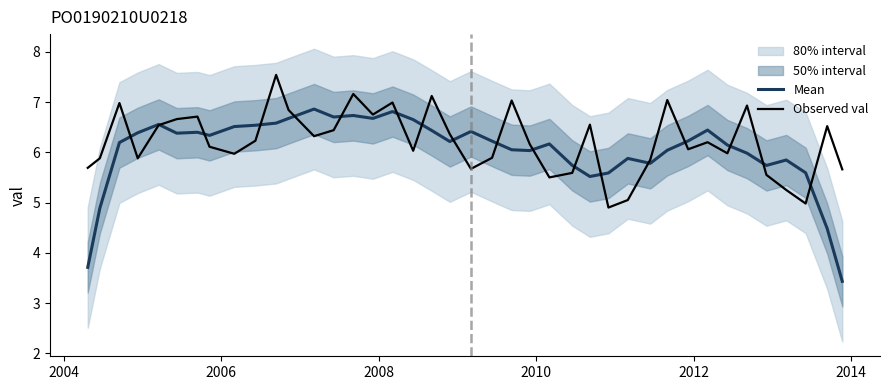

What is the average value of the Mean series?

6.0